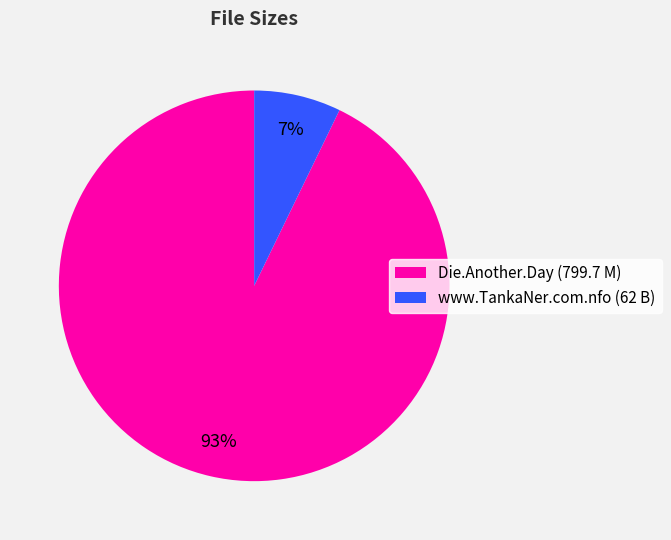

To the nearest percent, what is the average slice percentage?

50%